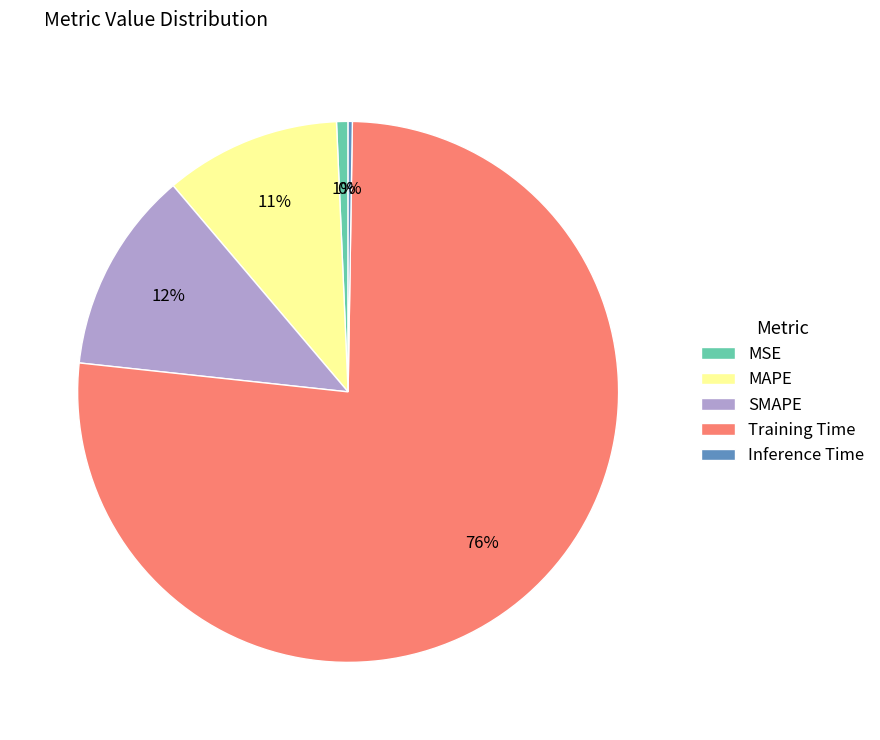

What is the ratio of the value at SMAPE to the value at Training Time?

0.2